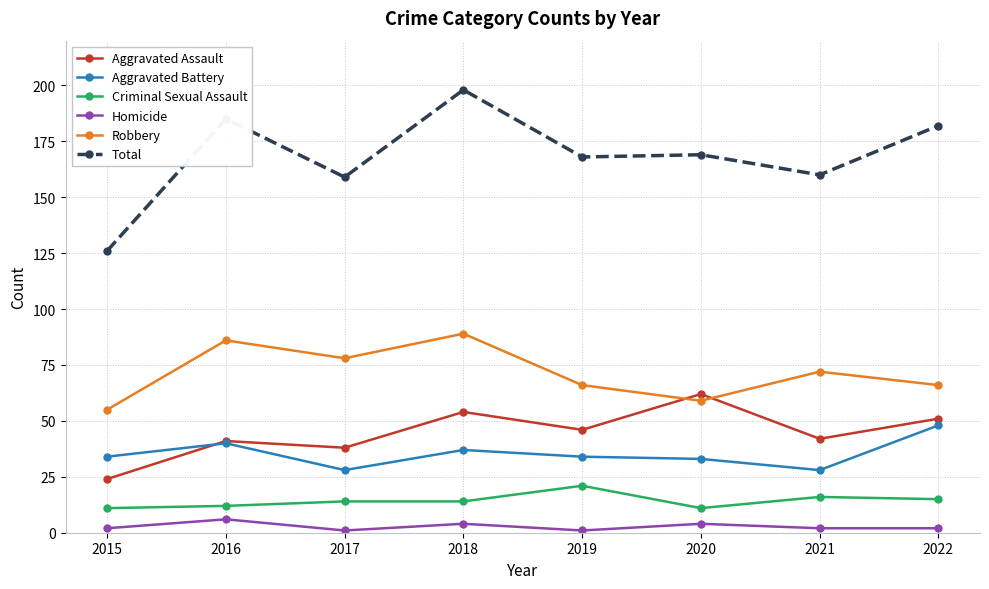

Which series has the largest range (max minus min)?

Total